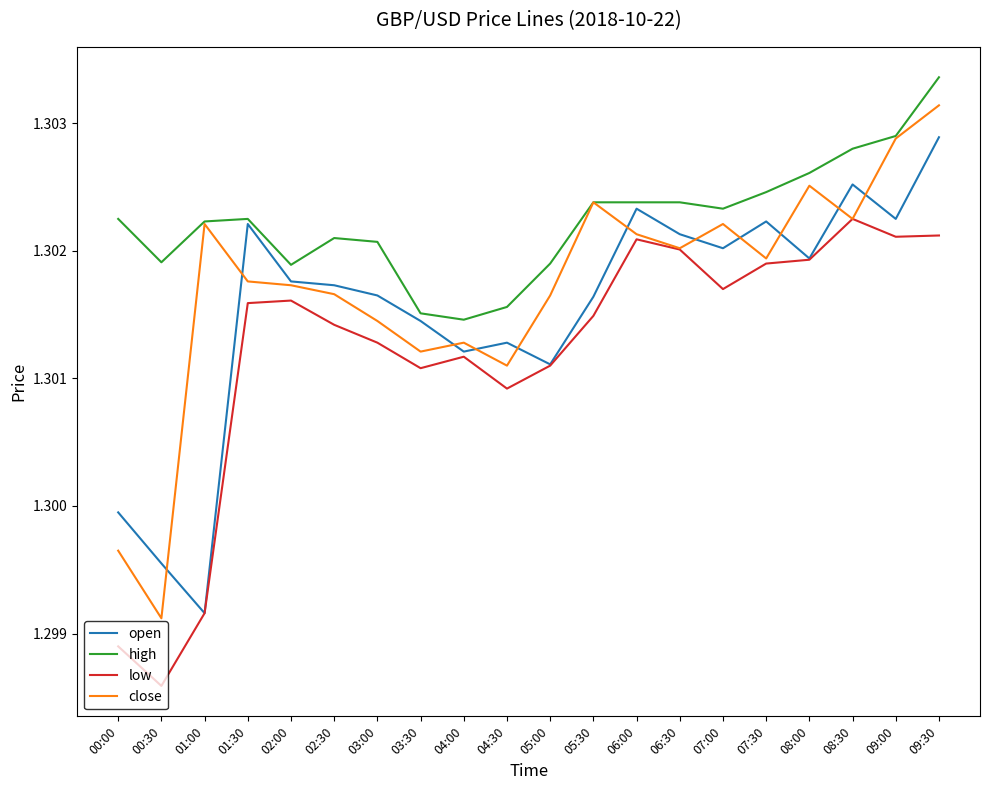

Does the chart have visible grid lines?

No